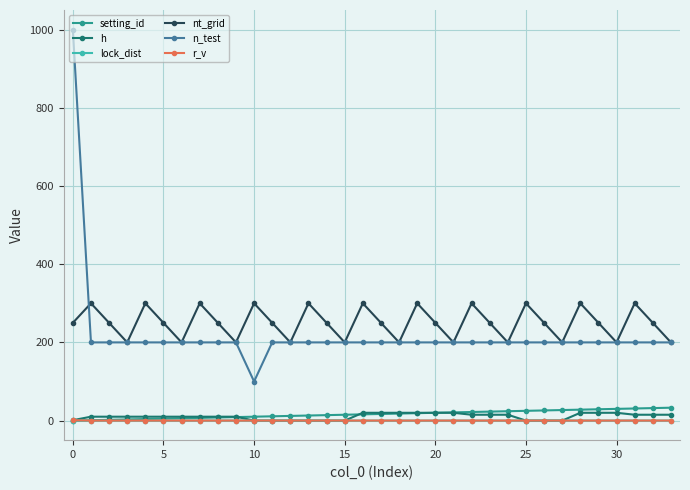

Does the chart display data point markers on the line(s)?

Yes